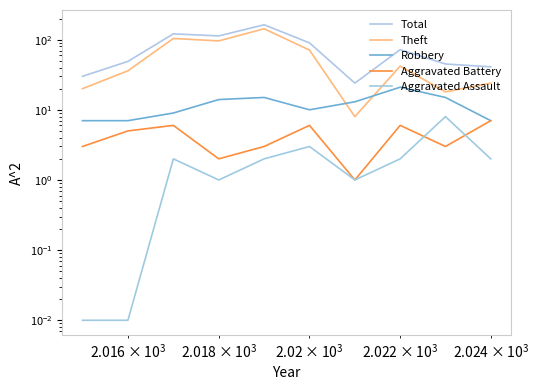

Which series has the largest total across all categories?

Total